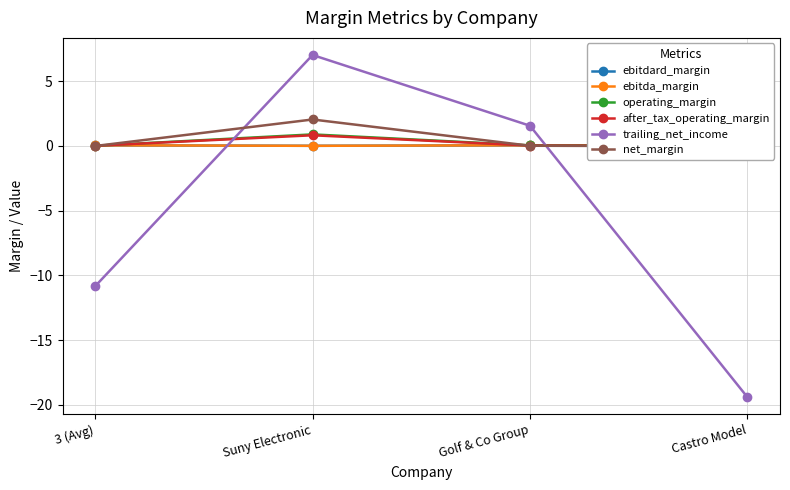

What is the value of the trailing_net_income point at the 2nd from the left?

7.0